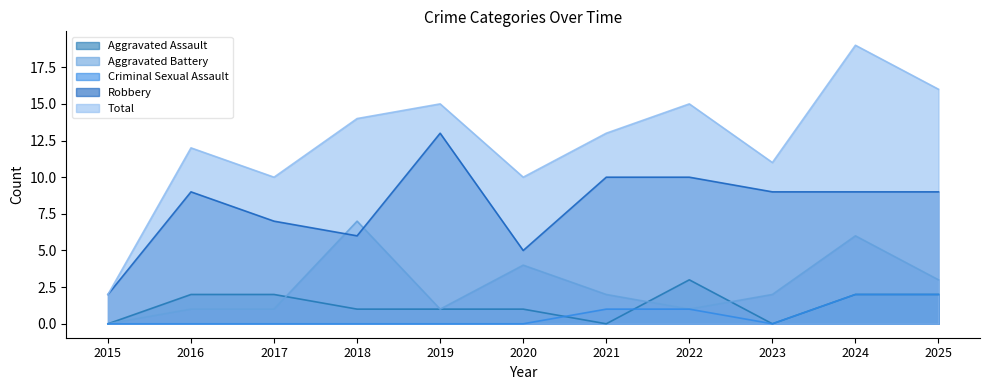

What is the difference between the second highest and minimum values in the Total series?

14